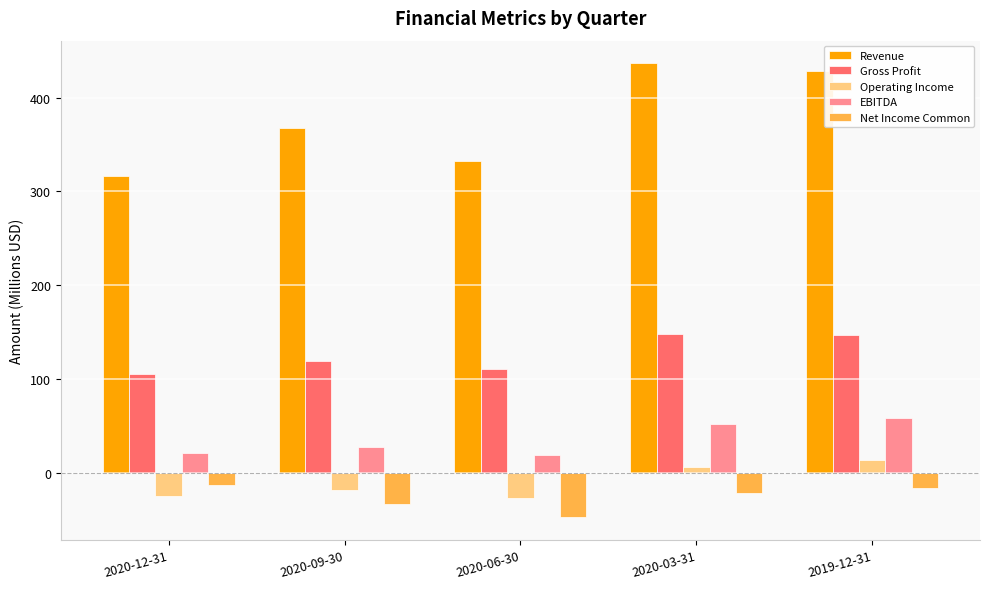

What are all the series names shown in the legend?

Revenue, Gross Profit, Operating Income, EBITDA, Net Income Common